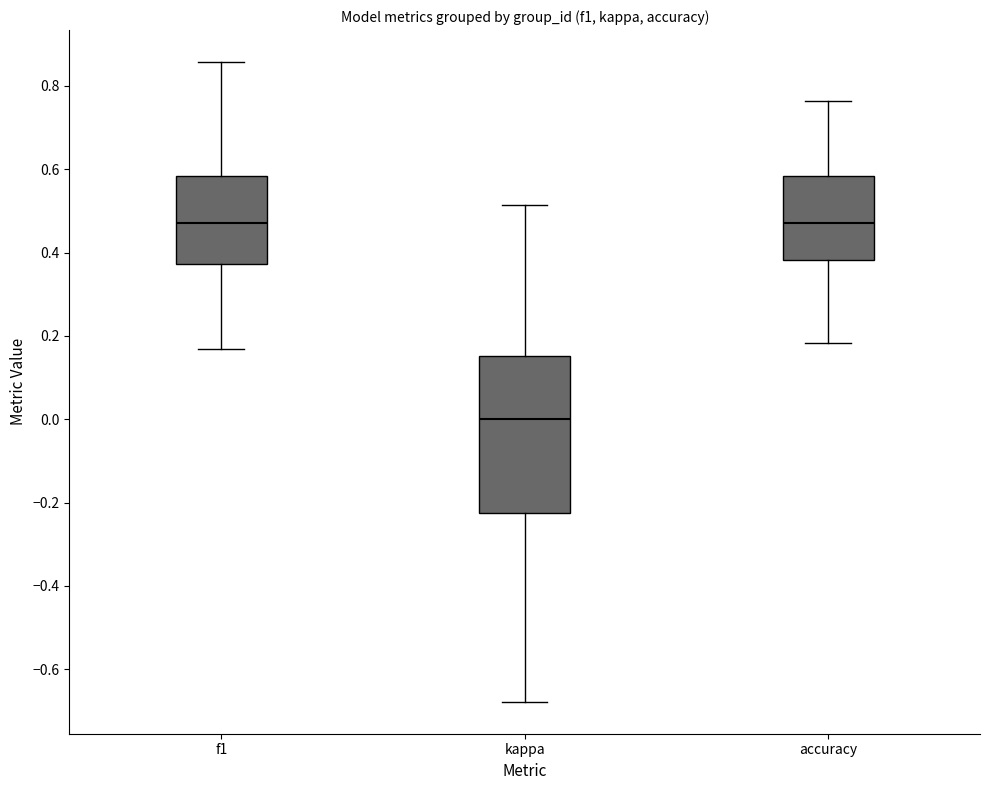

Which box's median line is the lowest?

kappa